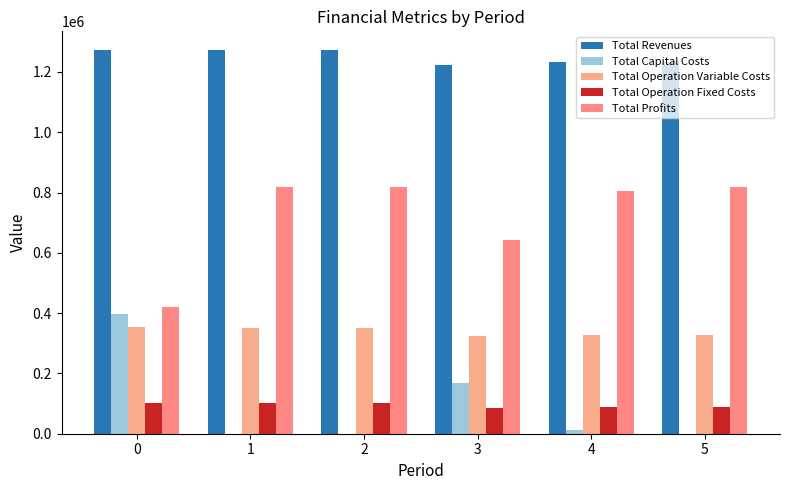

At how many categories does at least one series exceed 1110208?

6